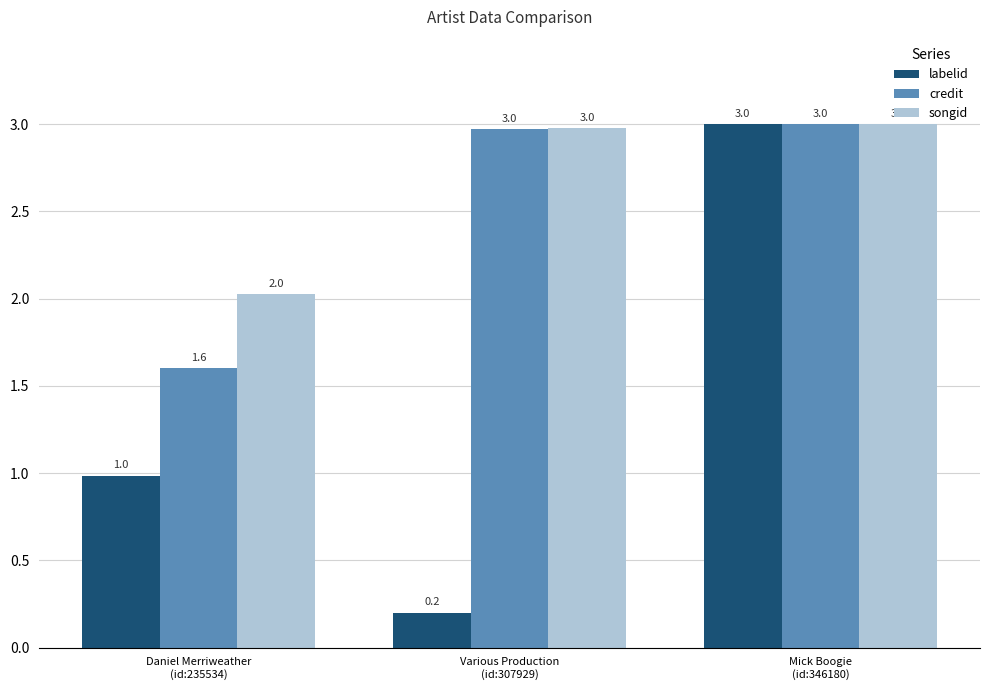

What is the label of the 2nd bar from the right?

Various Production
(id:307929)